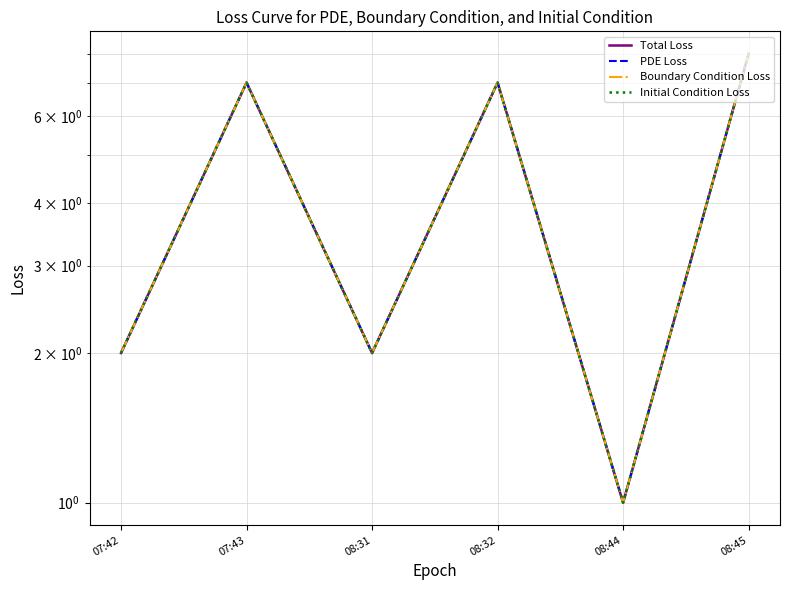

What is the smallest value displayed?

1